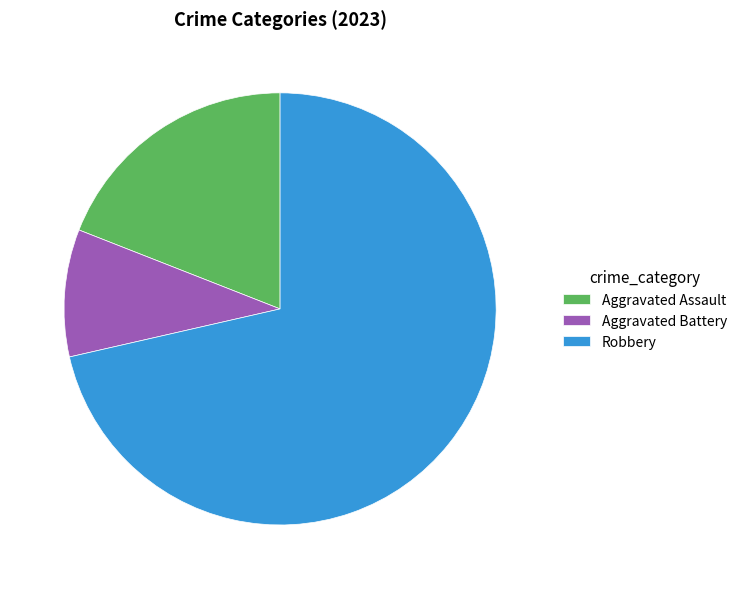

Is Robbery the majority of the pie?

Yes